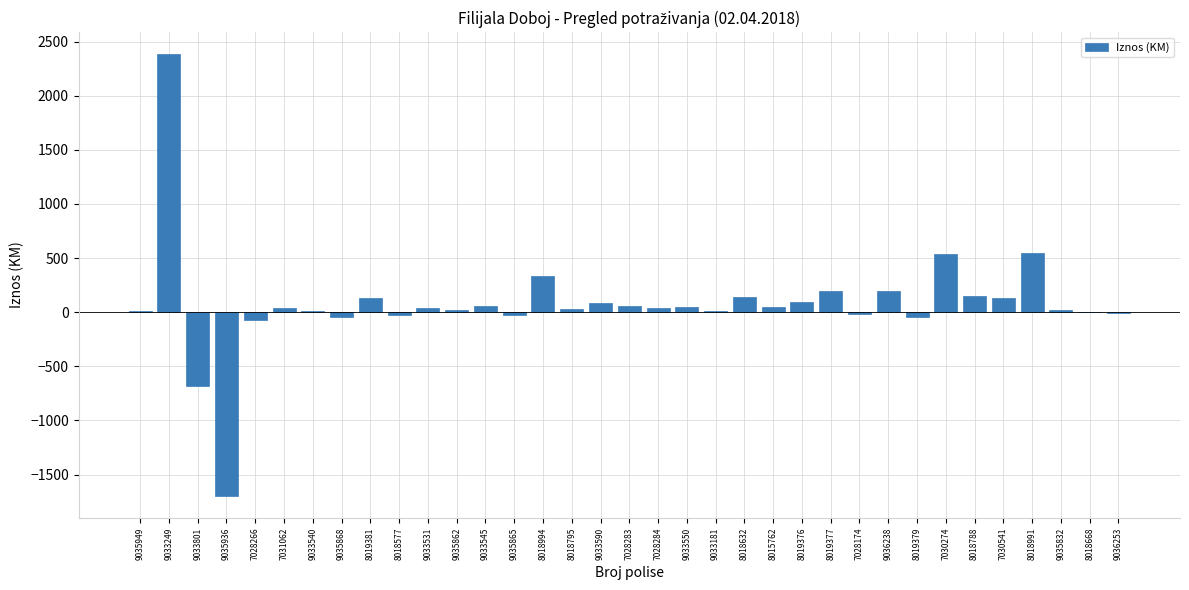

True or false: the data shows 225.3 at 8018991.

False